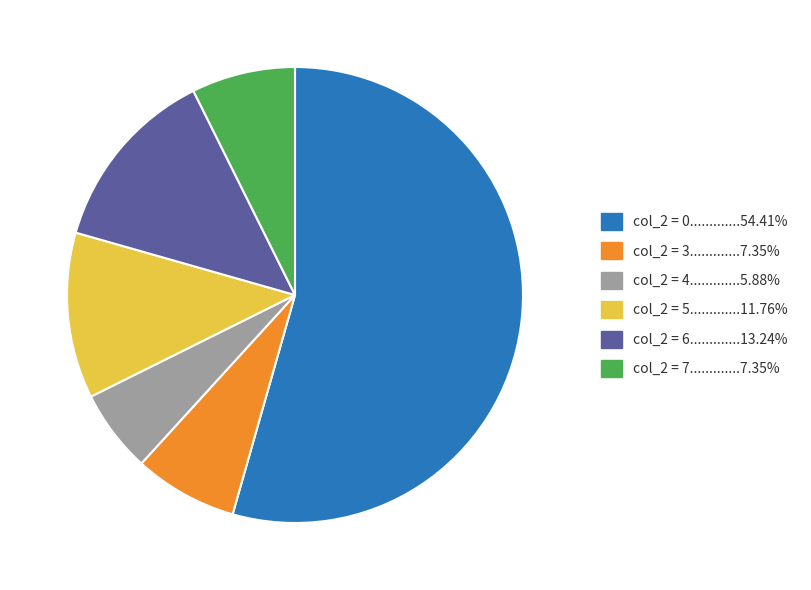

How many slices are in this pie chart?

6